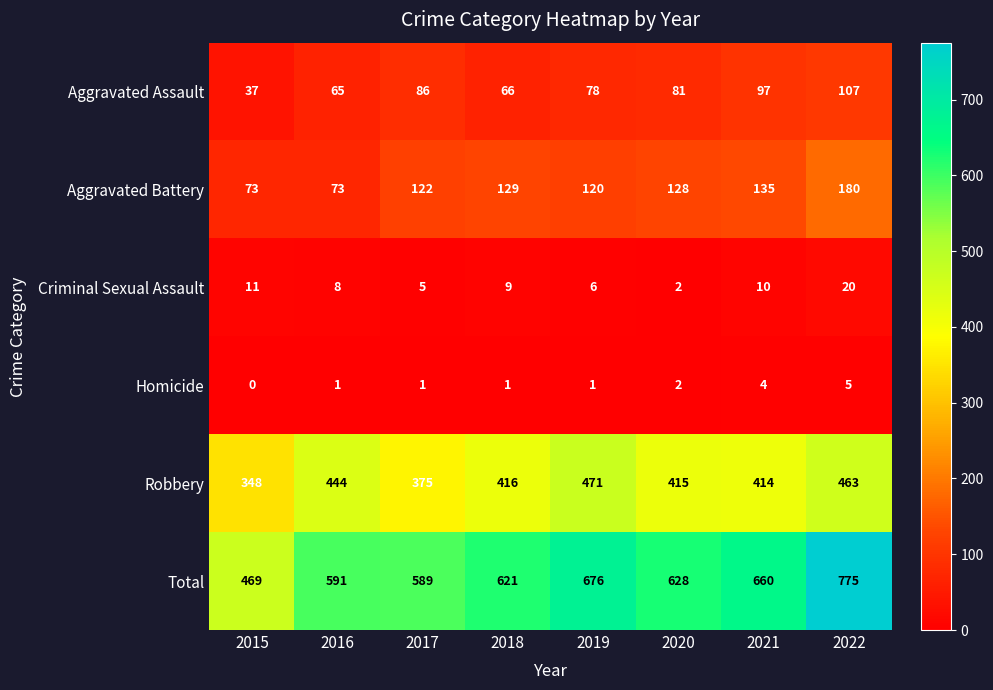

Which series has the largest range (max minus min)?

Total